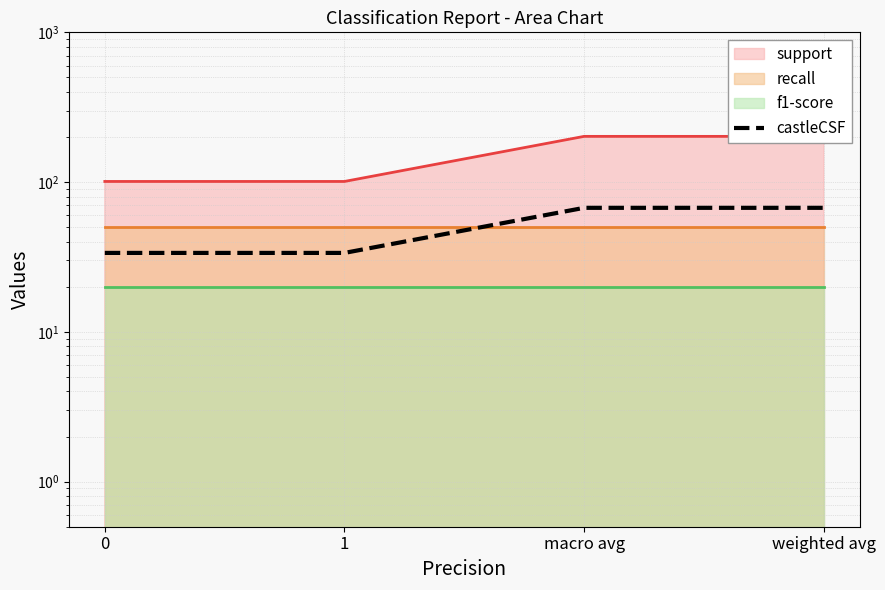

At which label does the data first exceed 67?

macro avg